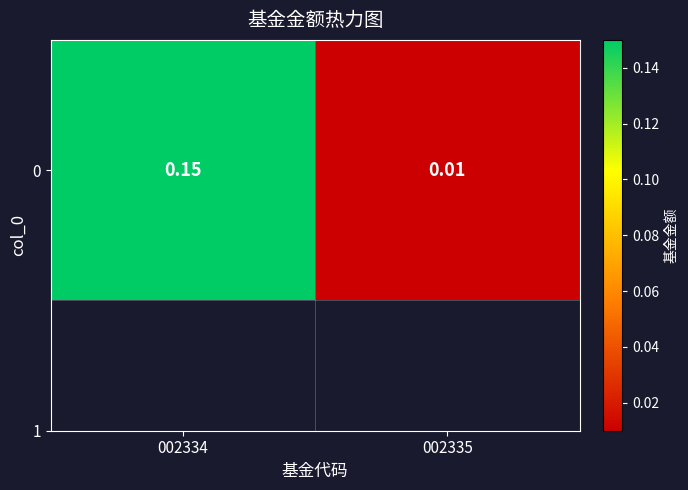

What is the change in value from 002334 to 002335?

-0.1